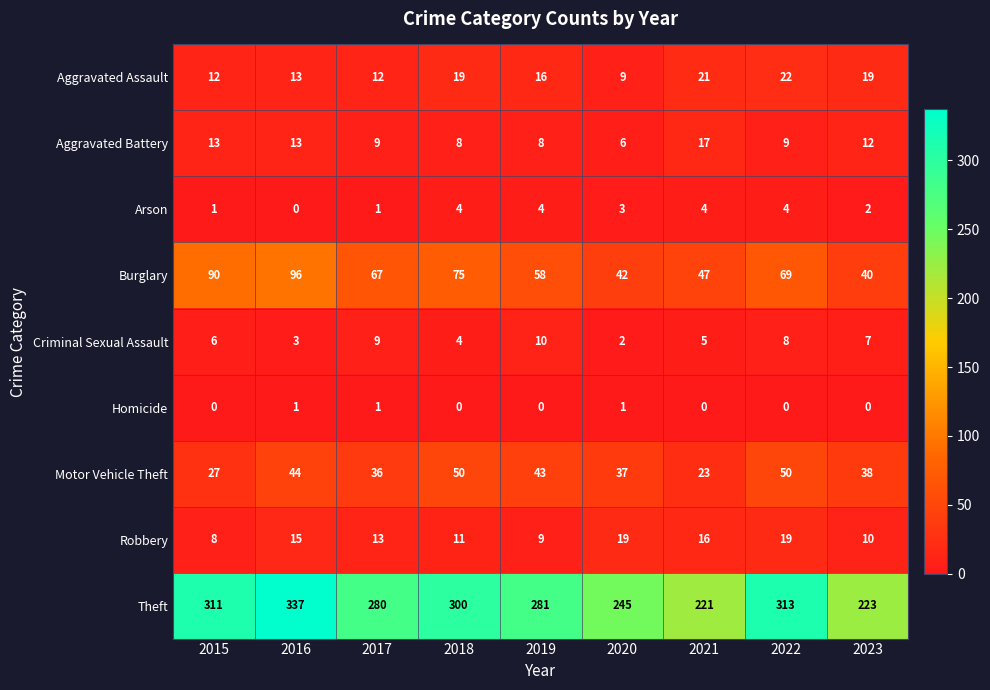

At which label does Arson first exceed 3?

2018